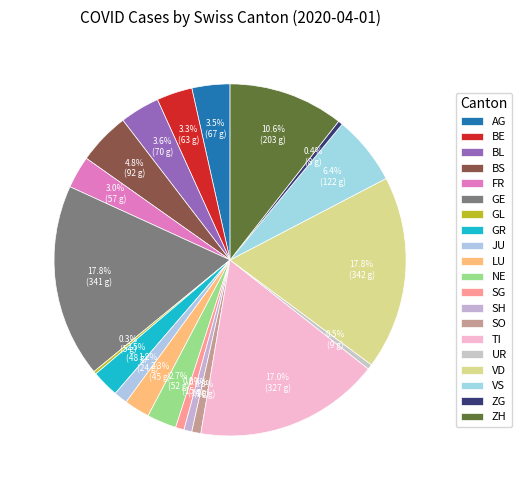

Rank the categories by value from highest to lowest.

VD, GE, TI, ZH, VS, BS, BL, AG, BE, FR, NE, GR, LU, JU, SO, SG, SH, UR, ZG, GL